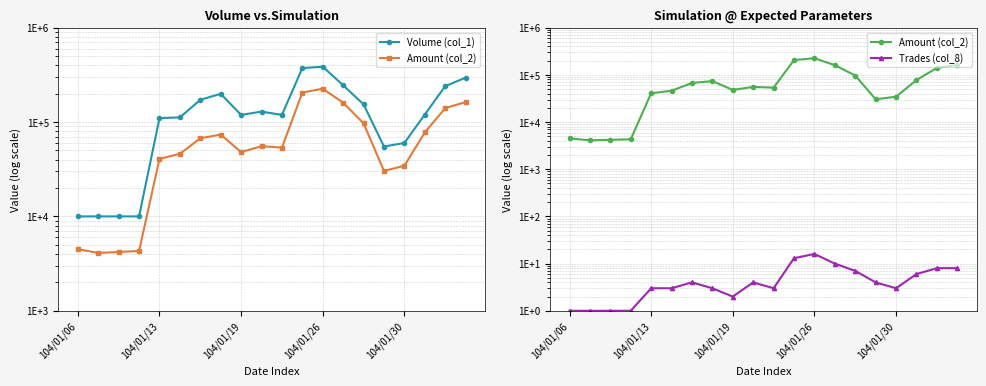

What is the maximum value shown in the chart?

386000